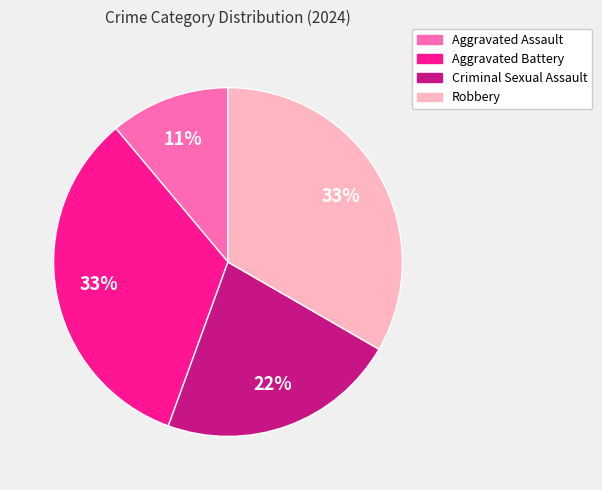

Does Aggravated Assault represent more than half of the total?

No